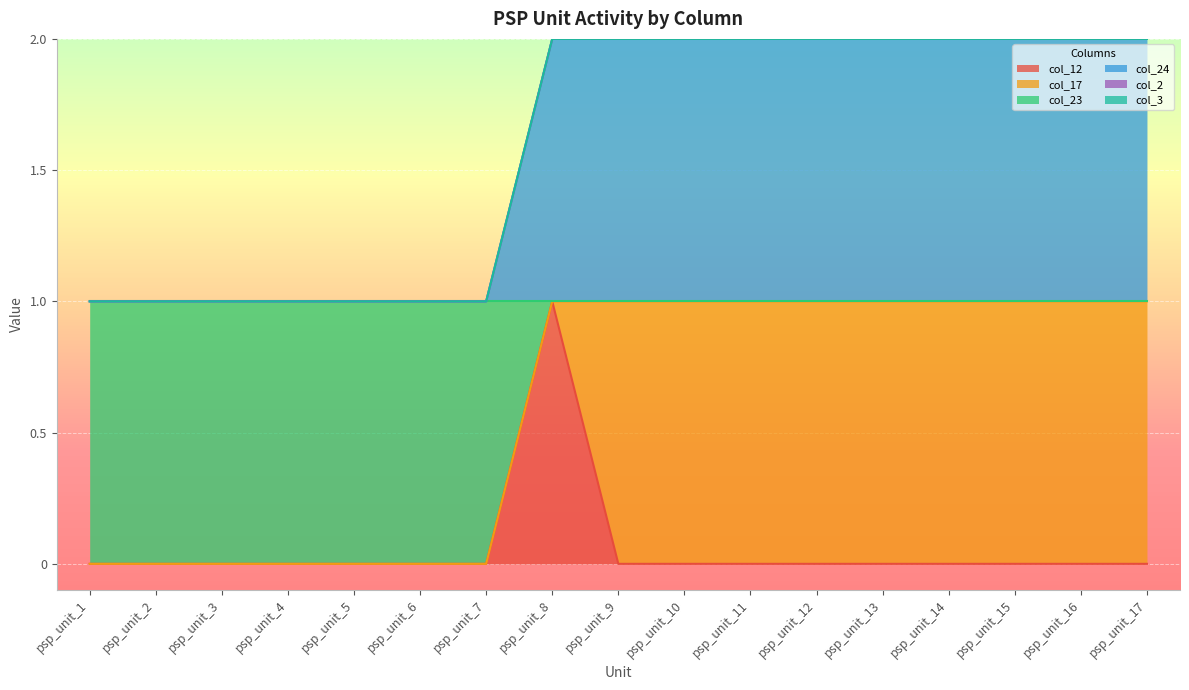

True or false: col_12 and col_23 intersect in this chart.

False